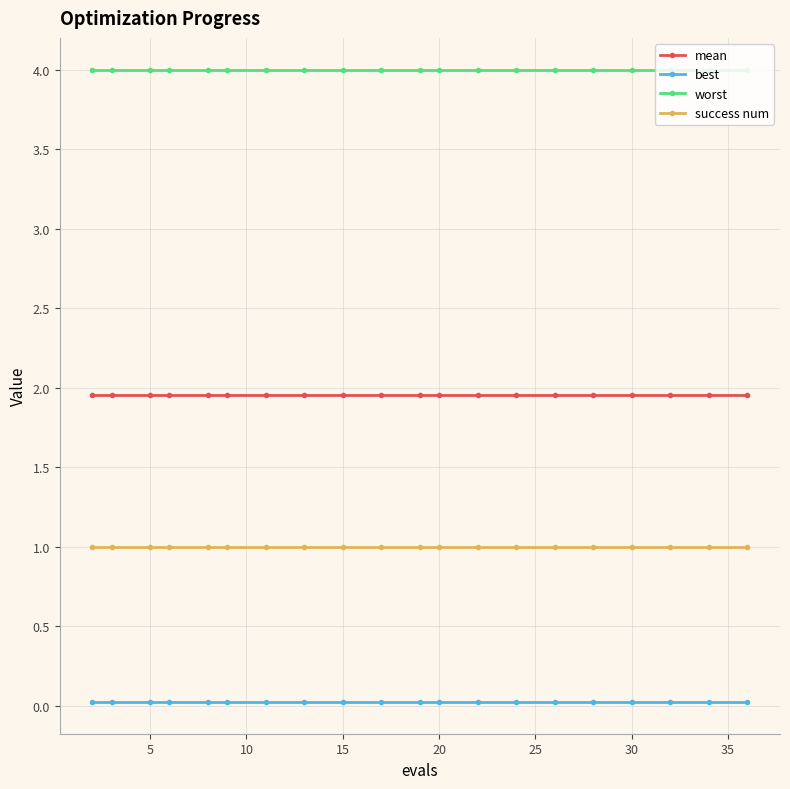

What is the greatest value displayed?

4.0